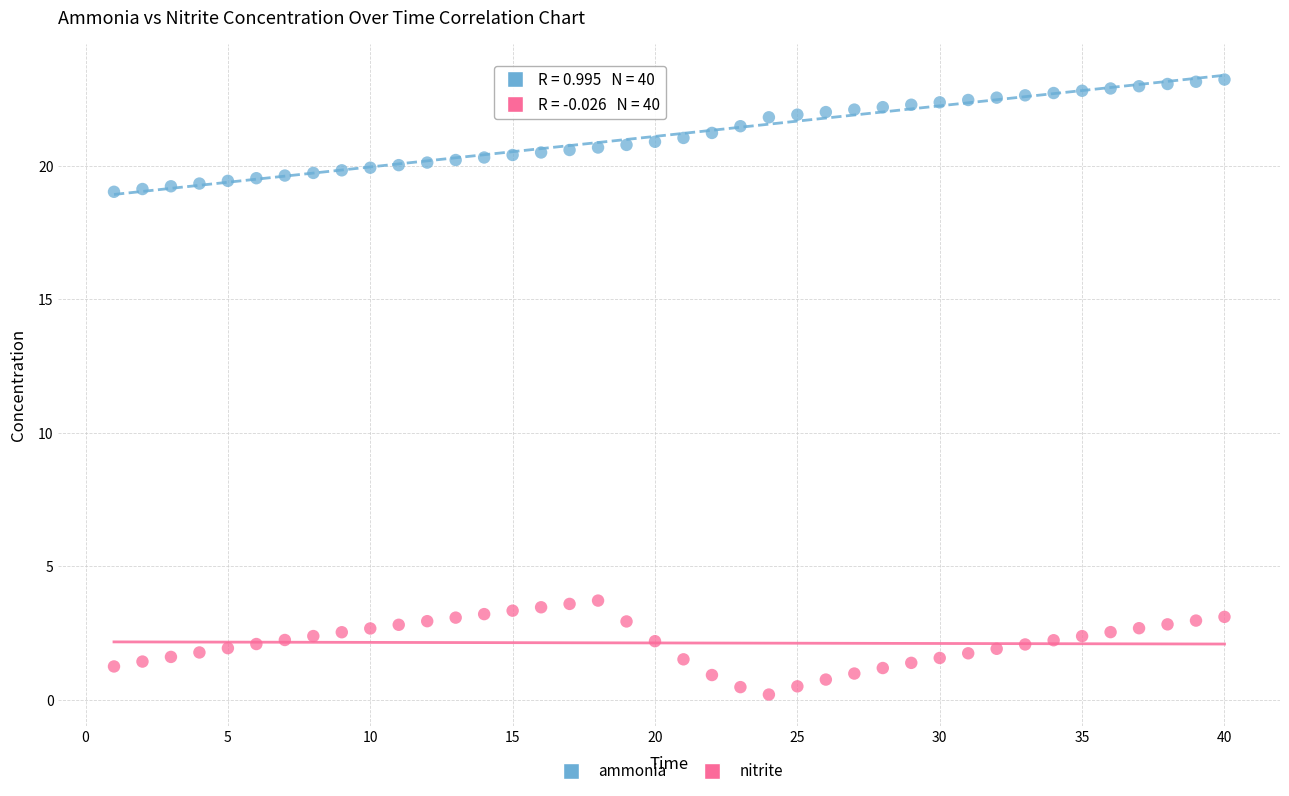

Which series reaches the maximum Y coordinate?

ammonia